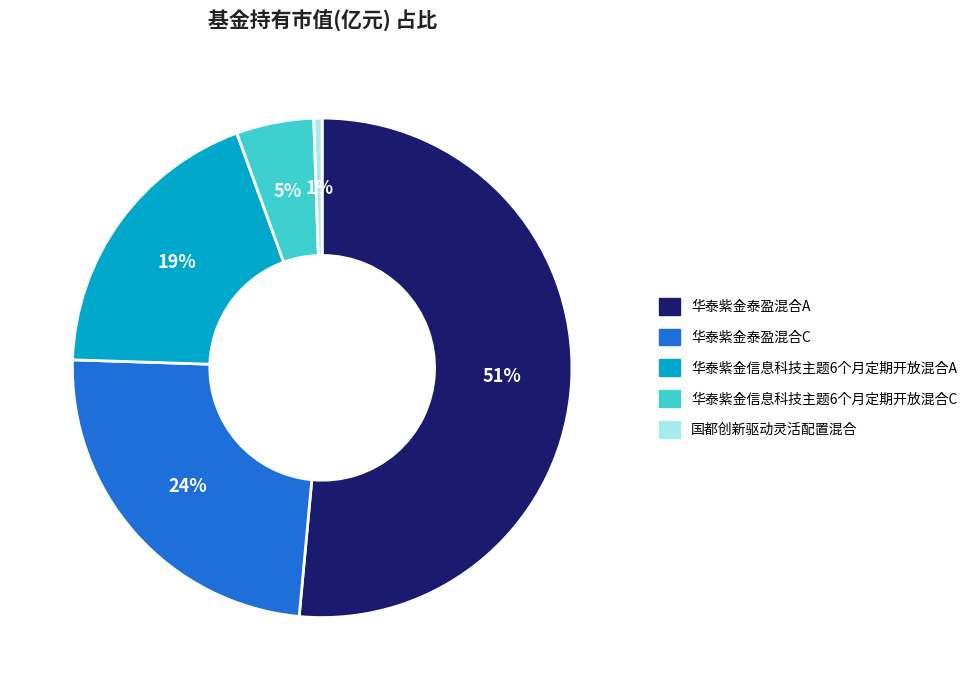

True or false: 华泰紫金泰盈混合A accounts for 51% of the total.

True